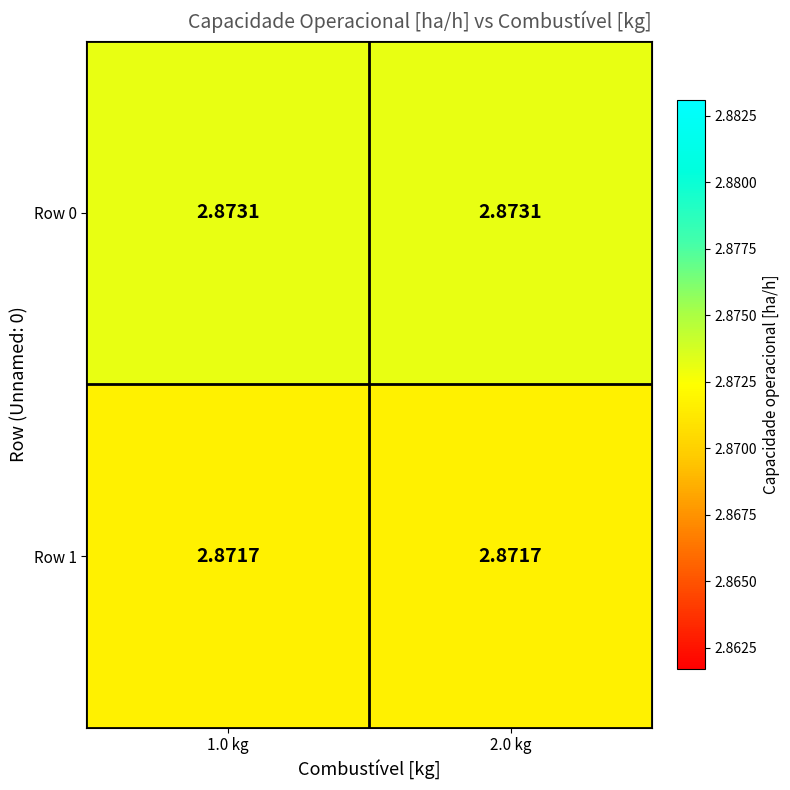

Is the value of Row 1 at 1.0 kg greater than the value of Row 0 at 1.0 kg?

No